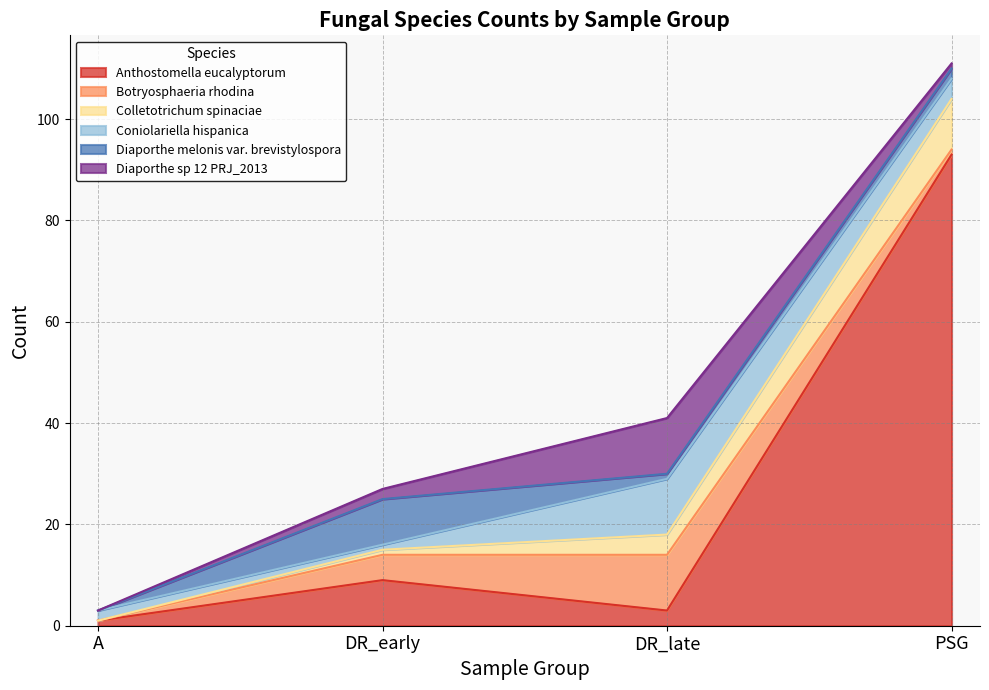

Rank the series at DR_early from highest to lowest value.

Anthostomella eucalyptorum, Diaporthe melonis var. brevistylospora, Botryosphaeria rhodina, Diaporthe sp 12 PRJ_2013, Colletotrichum spinaciae, Coniolariella hispanica